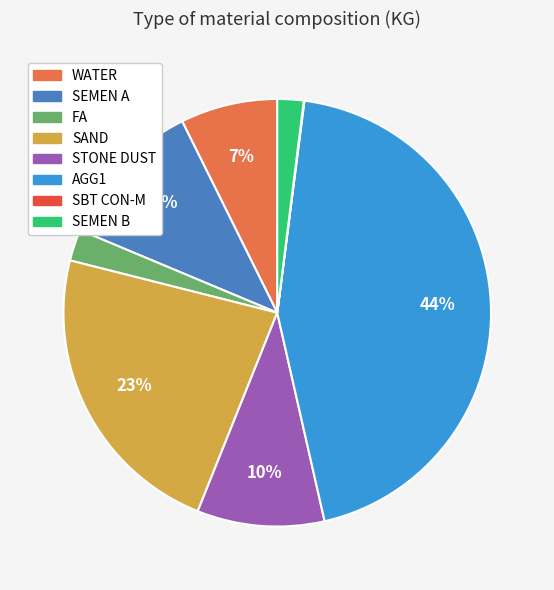

To the nearest percent, what portion does WATER represent?

7%